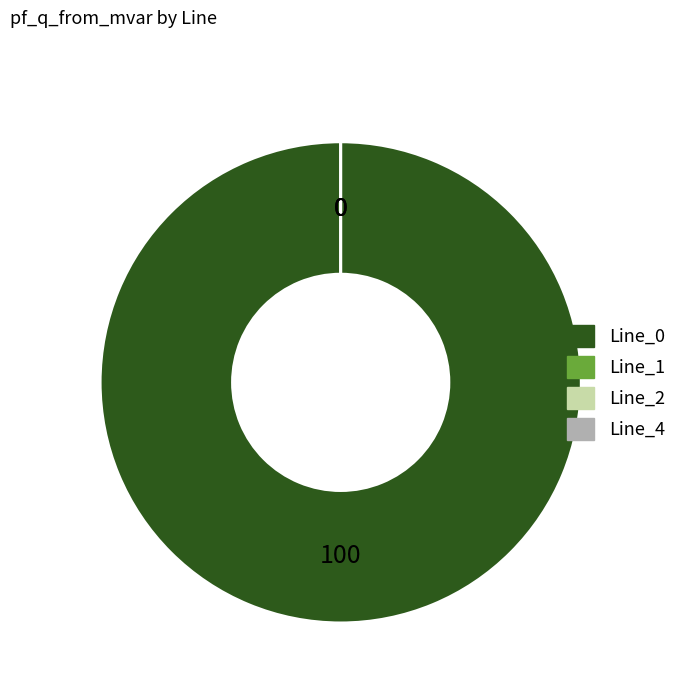

Is there any slice that represents more than half of the pie?

Yes